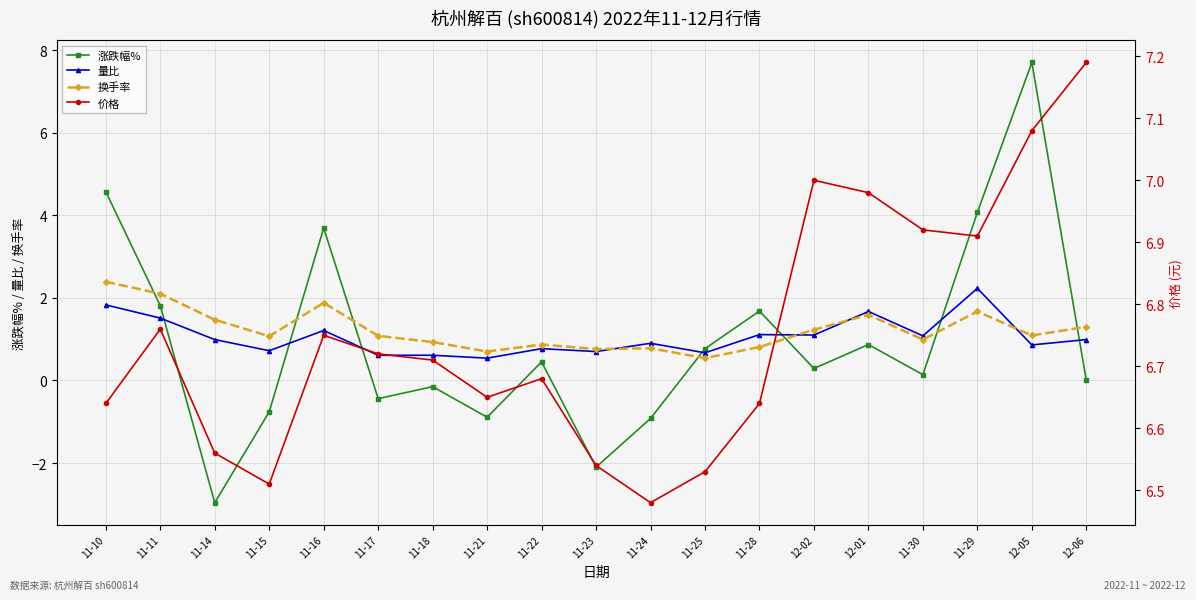

True or false: 量比 has a value of 2.2 at 11-29.

True